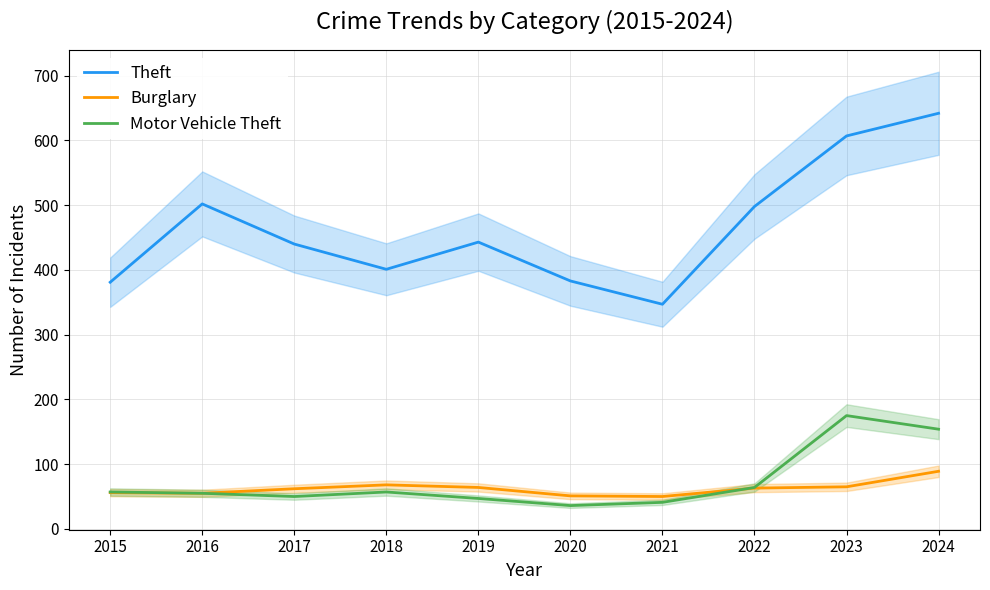

What is the value of the Theft point at the 7th from the left?

347